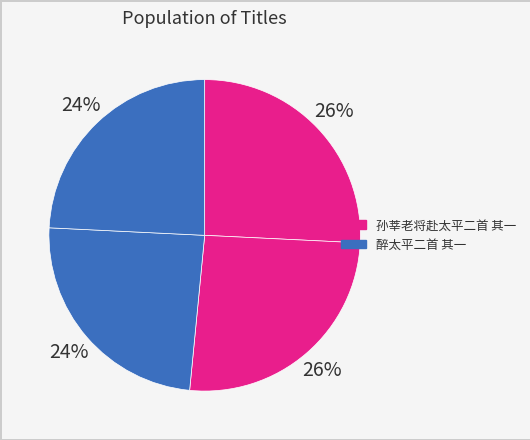

Count the number of slices in the pie.

4